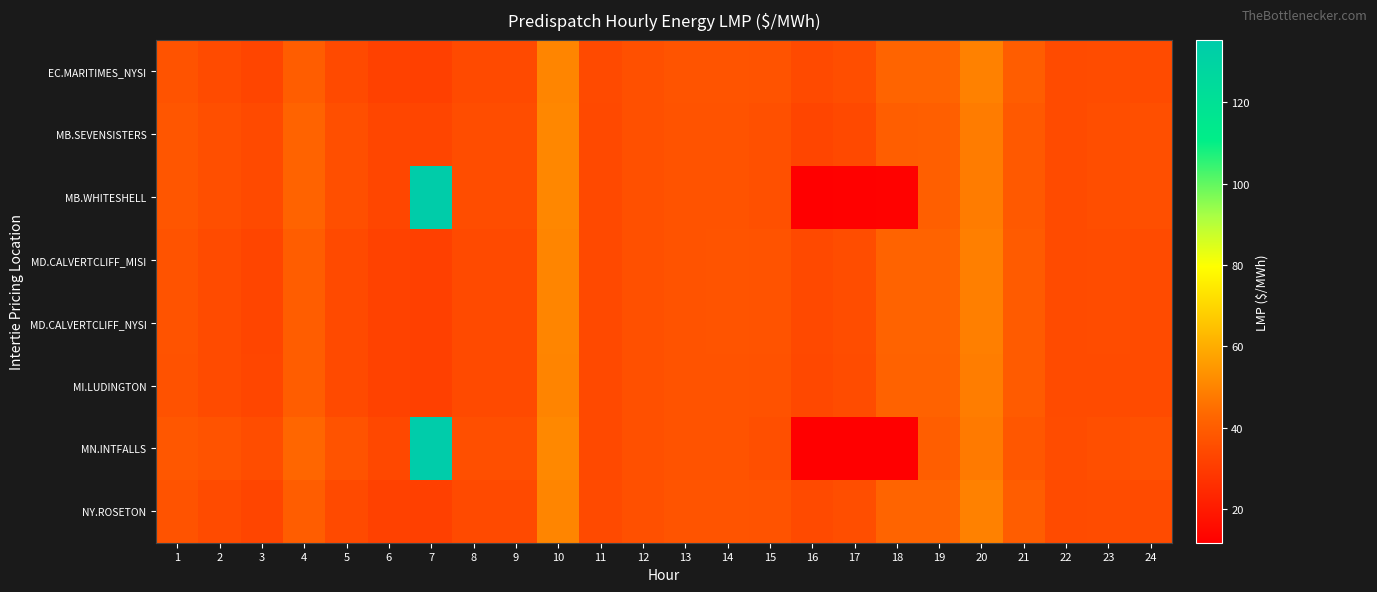

What is the total value across all series at 15?

293.2